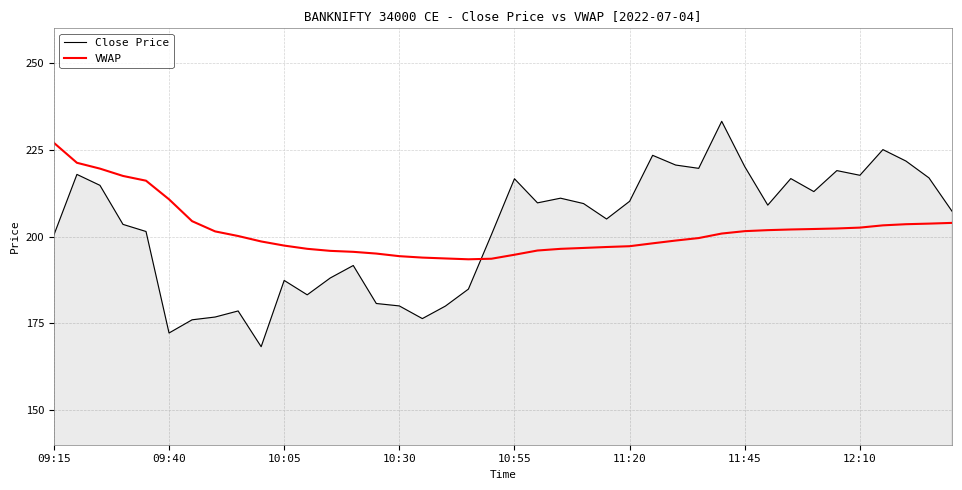

What is the greatest value displayed?

233.2